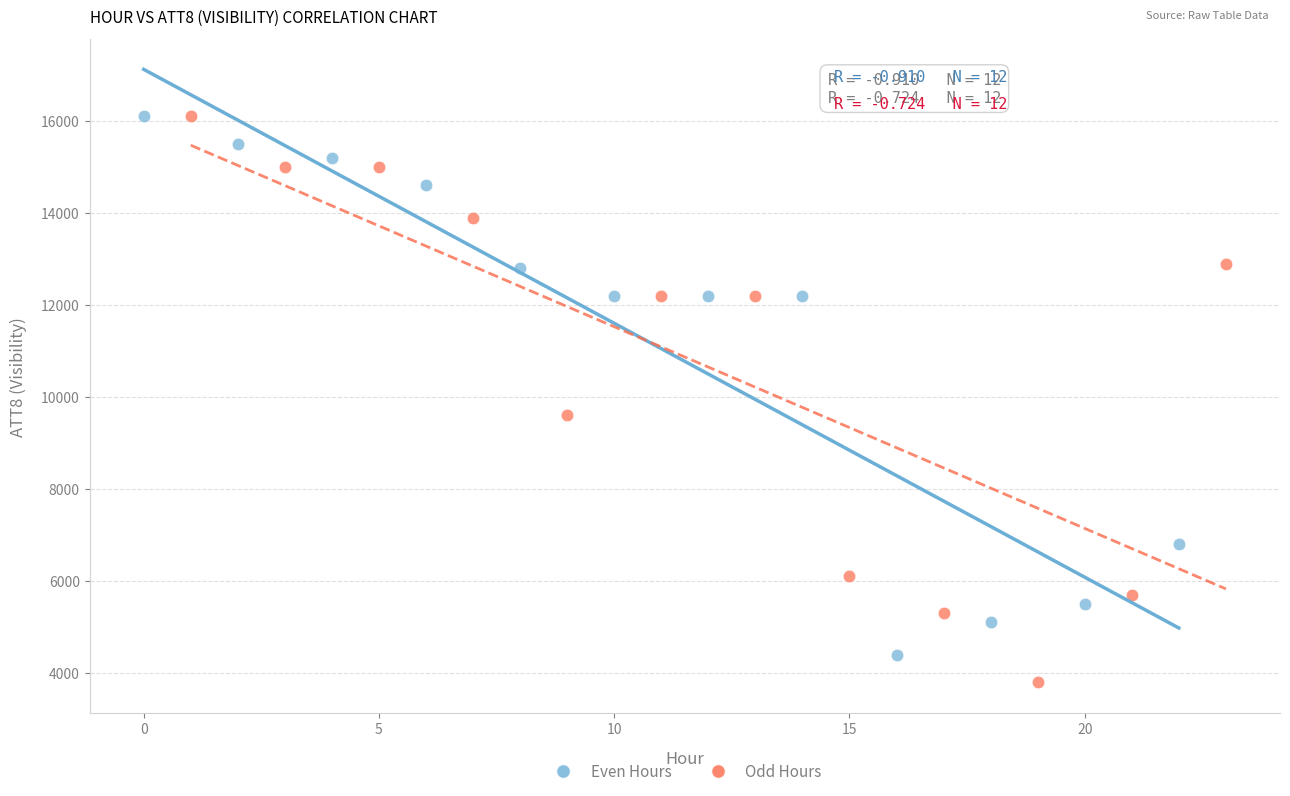

Which series has the largest Y range (max minus min)?

Odd Hours